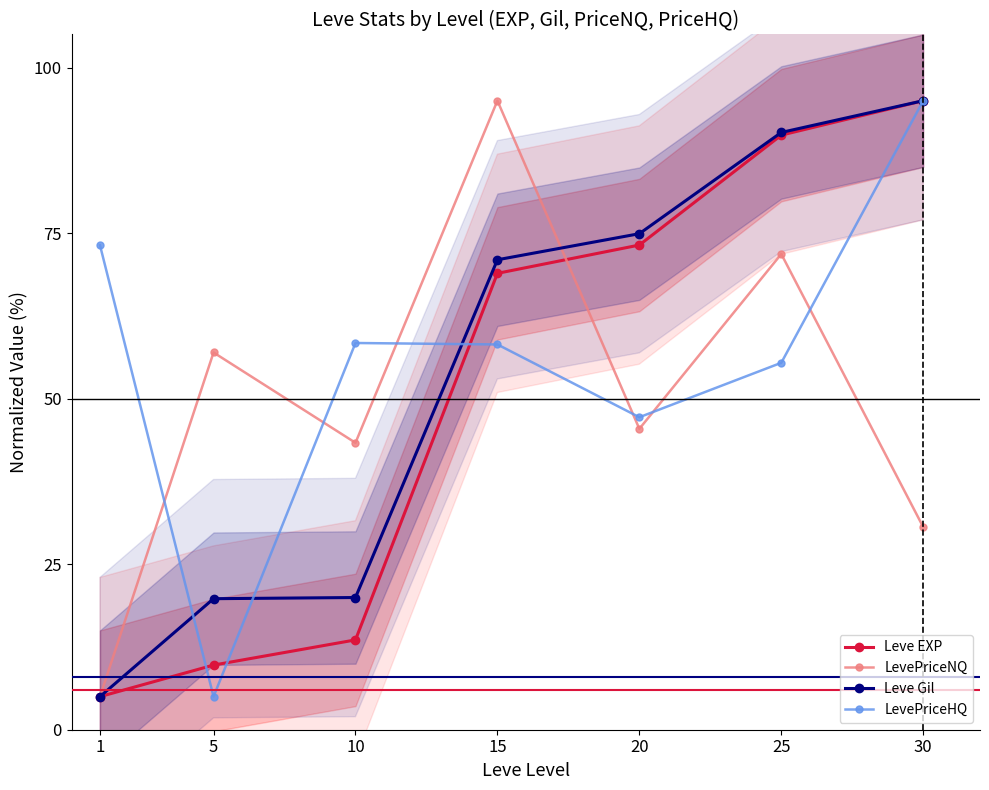

Between which two adjacent categories do LevePriceHQ and LevePriceNQ first intersect?

1 and 5